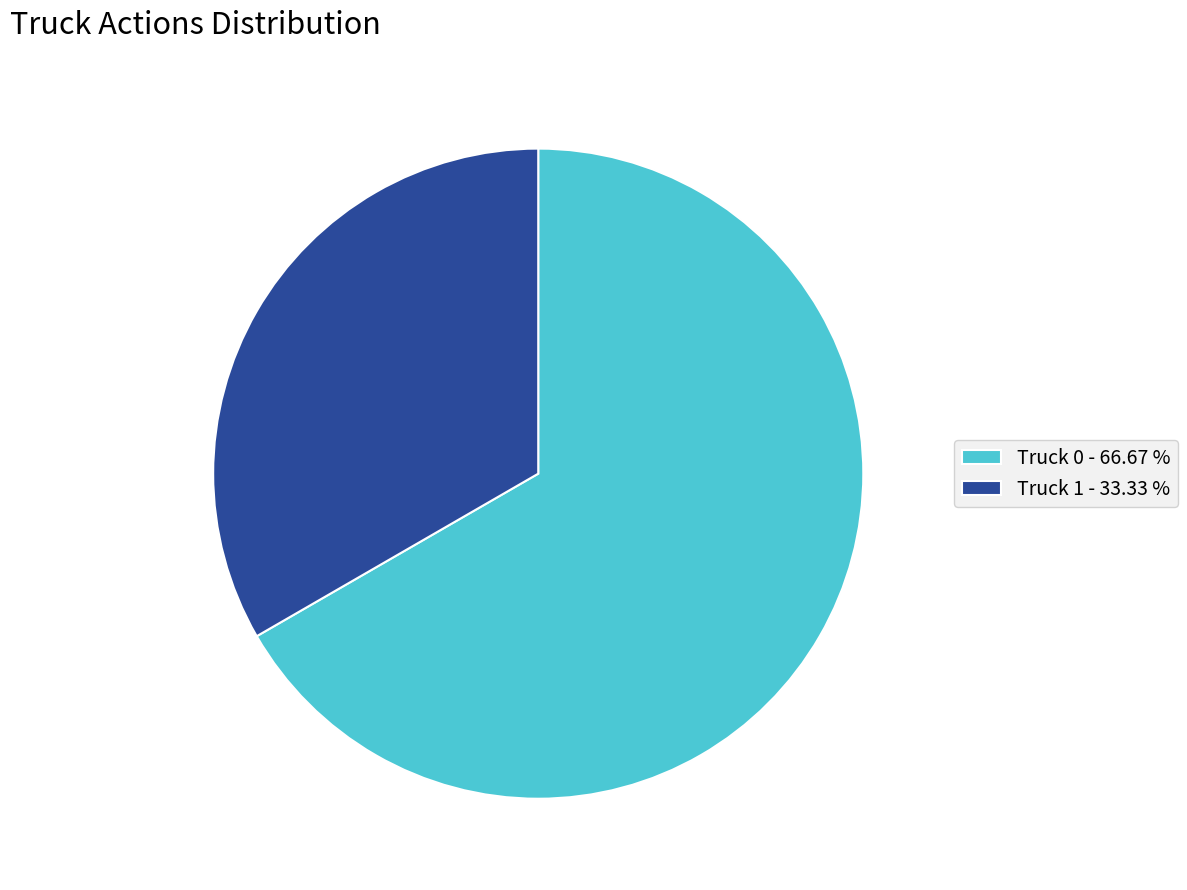

How many slices are in this pie chart?

2